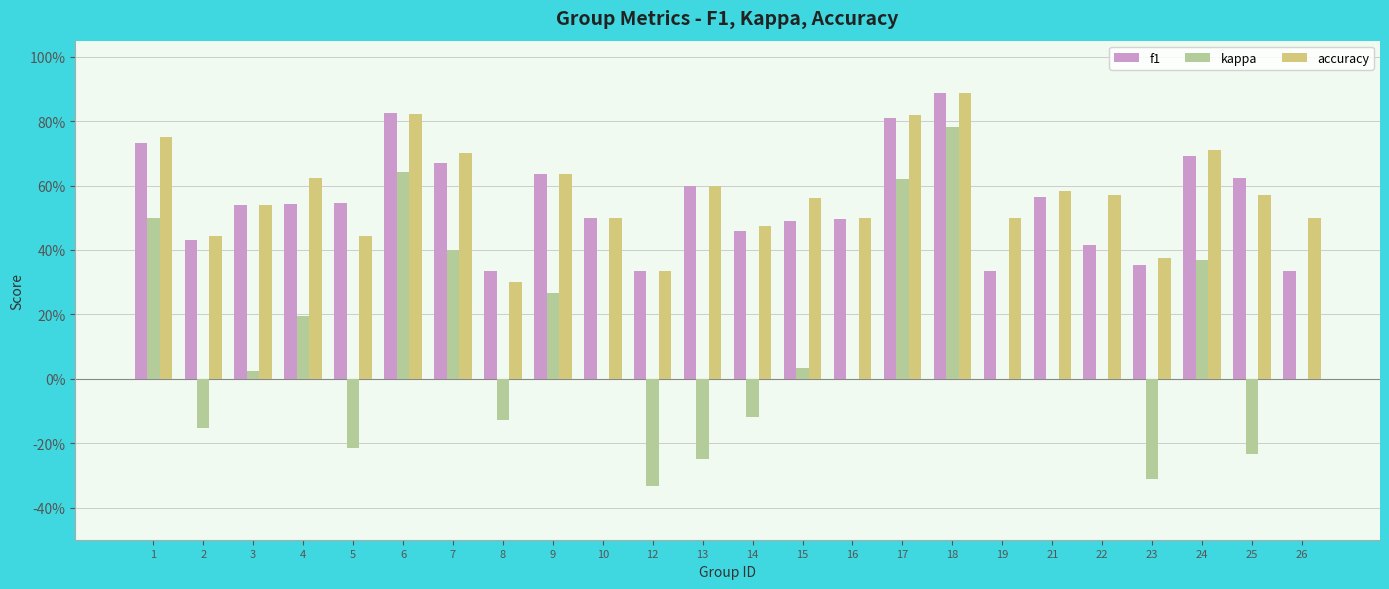

Reading left to right, list all the values displayed in this chart.

f1: 1=0.7	2=0.4	3=0.5	4=0.5	5=0.5	6=0.8	7=0.7	8=0.3	9=0.6	10=0.5	12=0.3	13=0.6	14=0.5	15=0.5	16=0.5	17=0.8	18=0.9	19=0.3	21=0.6	22=0.4	23=0.4	24=0.7	25=0.6	26=0.3
kappa: 1=0.5	2=-0.2	3=0.0	4=0.2	5=-0.2	6=0.6	7=0.4	8=-0.1	9=0.3	10=0.0	12=-0.3	13=-0.2	14=-0.1	15=0.0	16=0.0	17=0.6	18=0.8	19=0.0	21=0.0	22=0.0	23=-0.3	24=0.4	25=-0.2	26=0.0
accuracy: 1=0.8	2=0.4	3=0.5	4=0.6	5=0.4	6=0.8	7=0.7	8=0.3	9=0.6	10=0.5	12=0.3	13=0.6	14=0.5	15=0.6	16=0.5	17=0.8	18=0.9	19=0.5	21=0.6	22=0.6	23=0.4	24=0.7	25=0.6	26=0.5